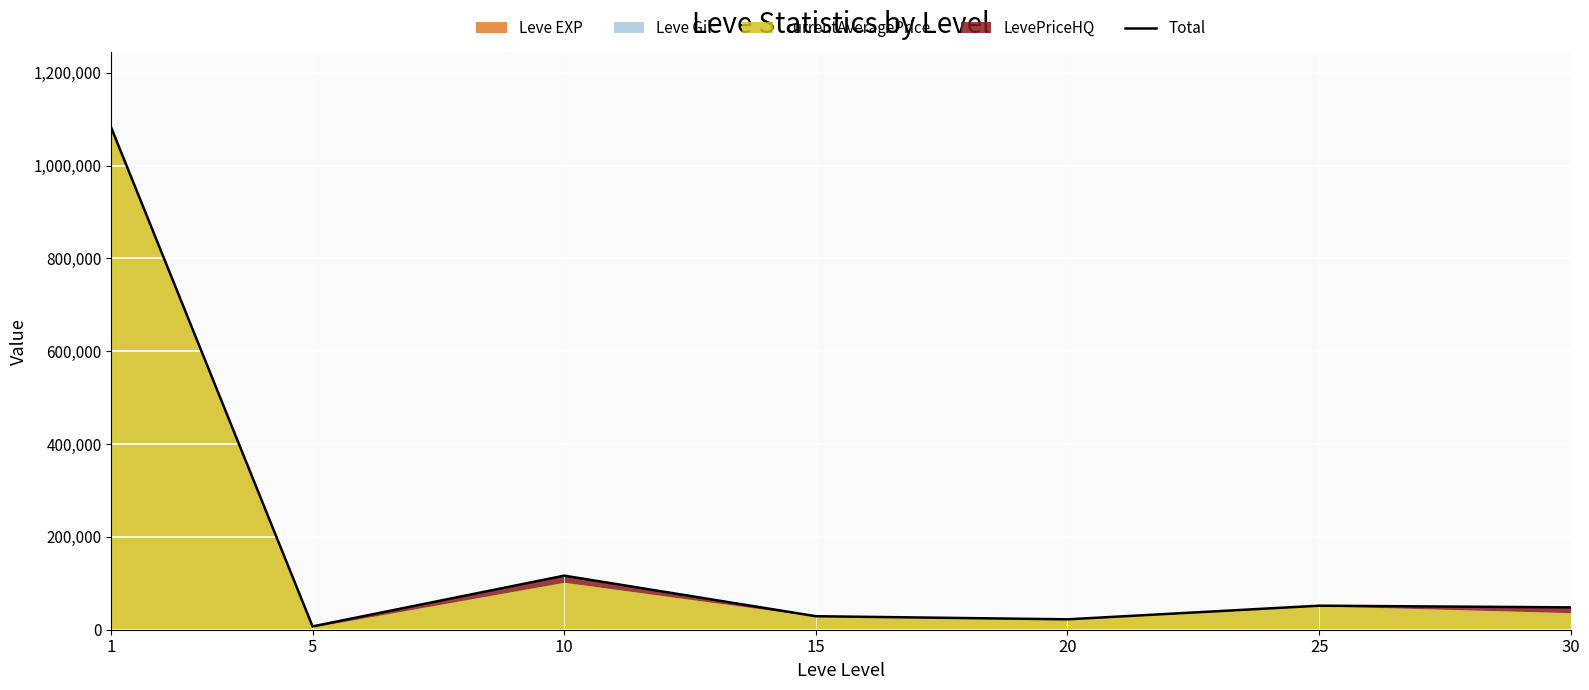

Reading left to right, what are all the values shown in this chart?

1=1081539.1	5=7153.7	10=116490.1	15=29099.4	20=22414.9	25=51761.0	30=48146.1